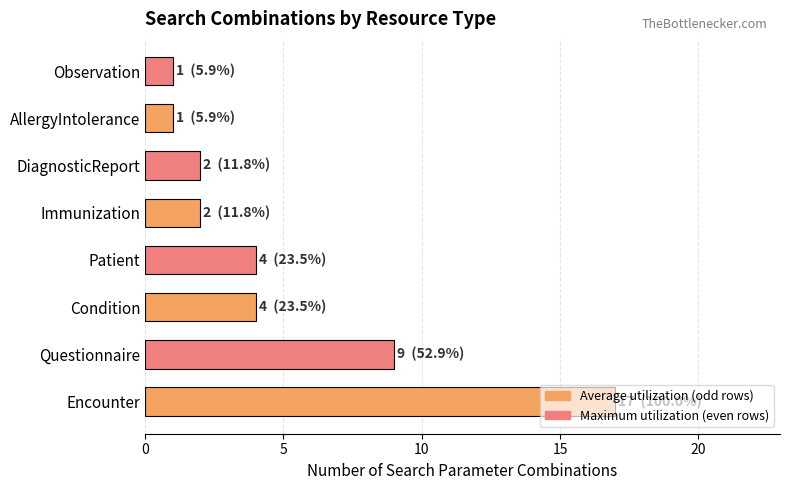

The value at Observation is 2. True or false?

False